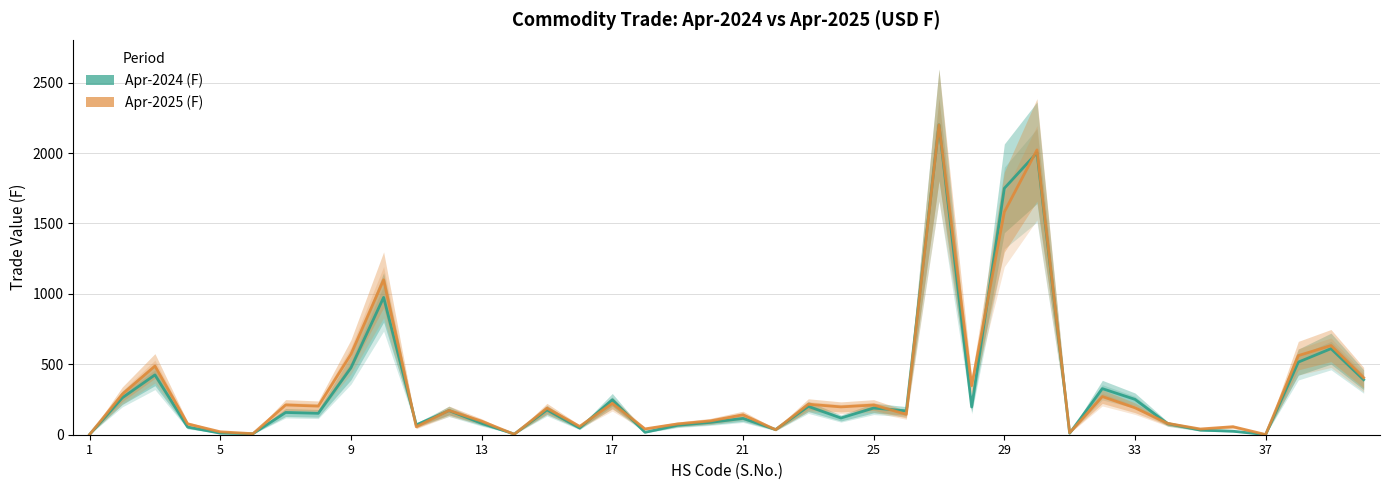

What is the difference between the maximum and second lowest values in the Apr-2025 (F) series?

2198.5